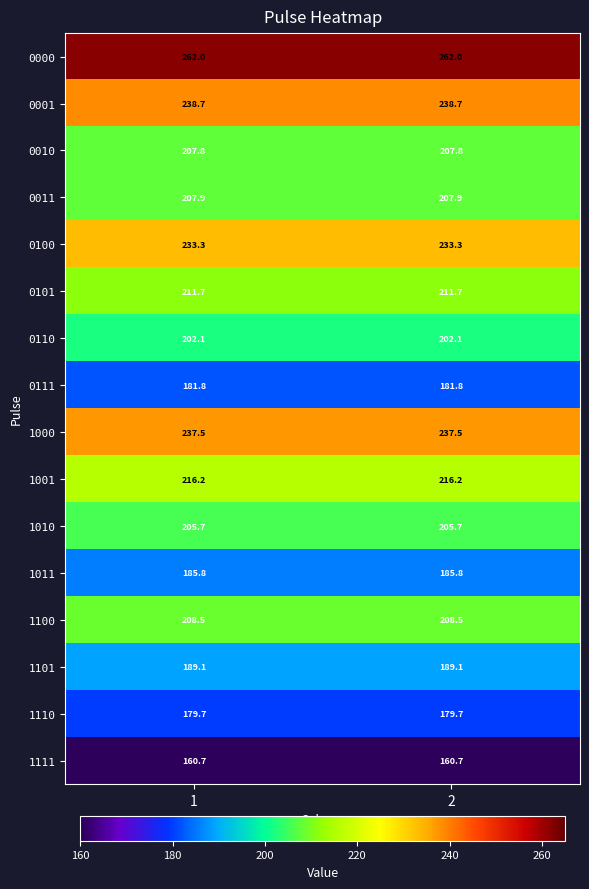

What is the lowest value of the 1100 series?

208.5